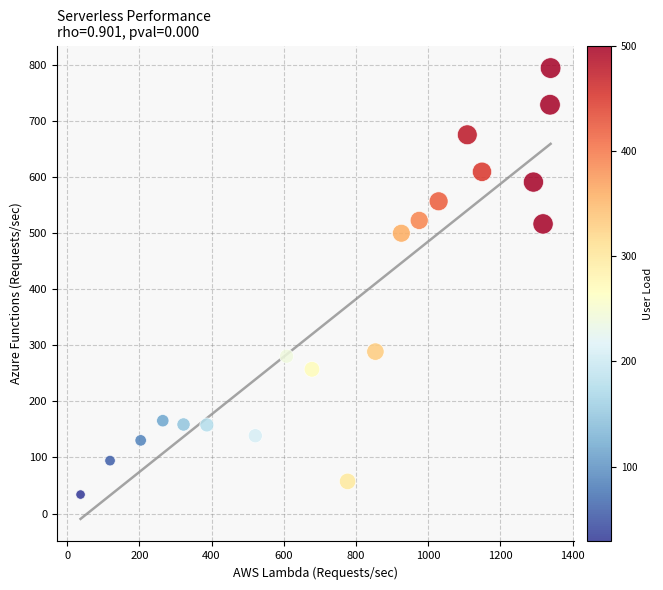

What is the range of X values (max minus min)?

1301.8